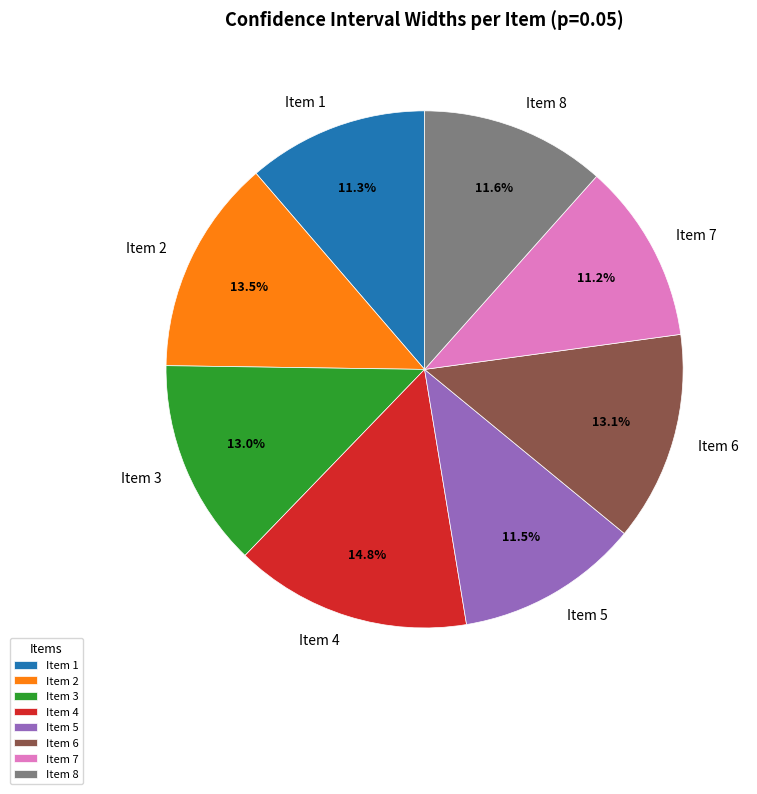

What percentage is the Item 4 slice, to the nearest percent?

15%